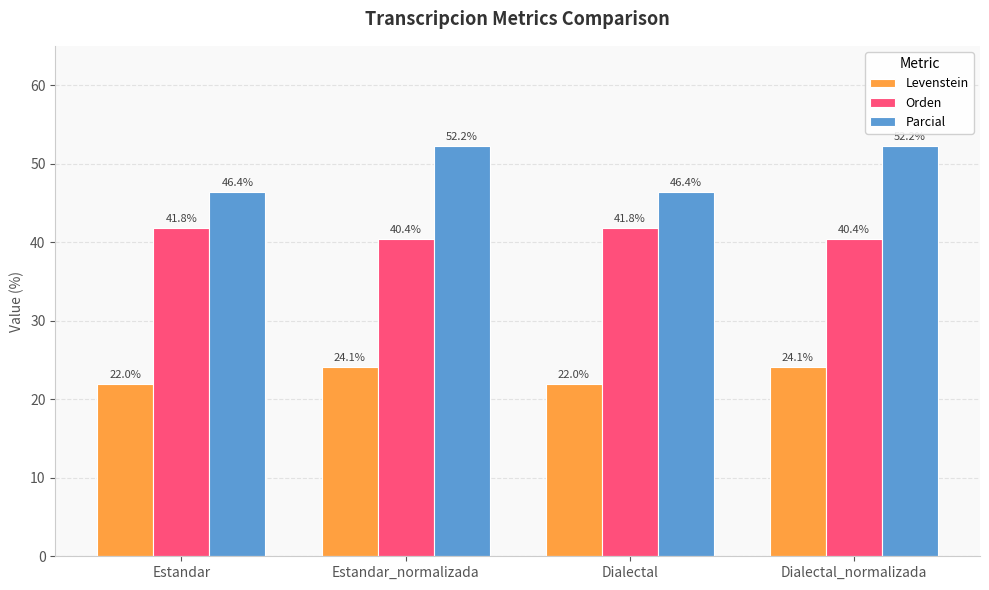

What value does the Parcial series have at Estandar_normalizada?

52.2